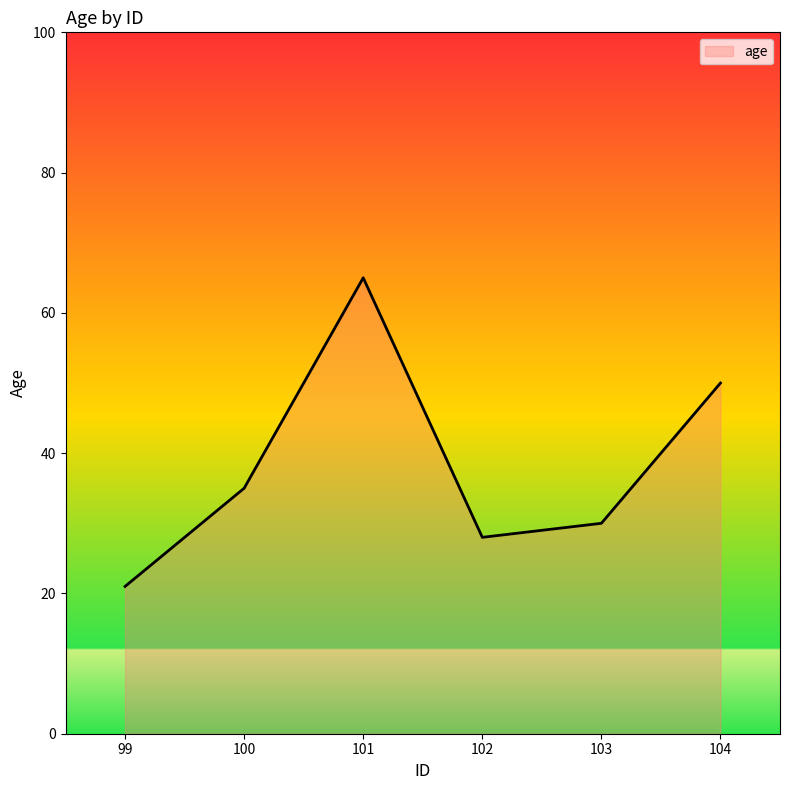

True or false: the data shows 103 at 101.

False